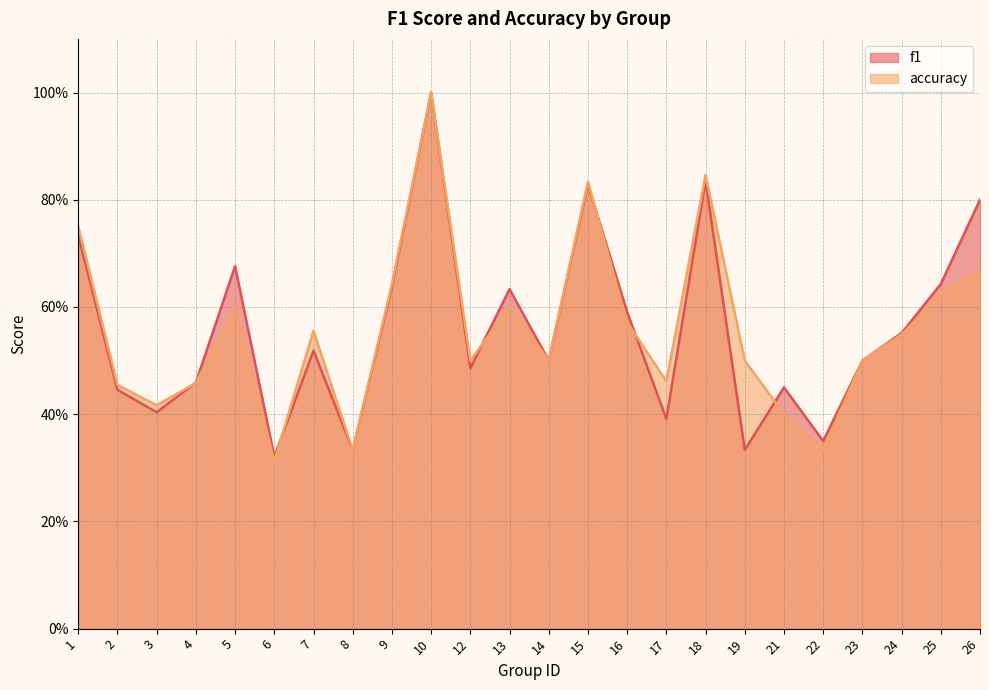

Read the accuracy value at 19.

0.5